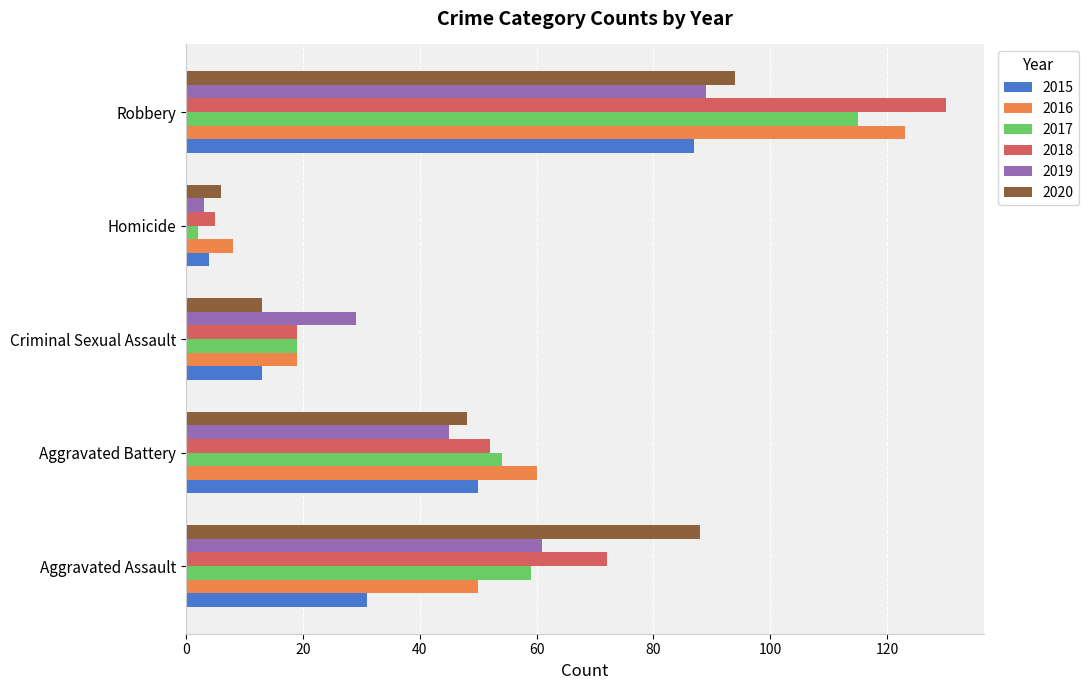

What is the spread (max minus min) of values at Robbery?

43